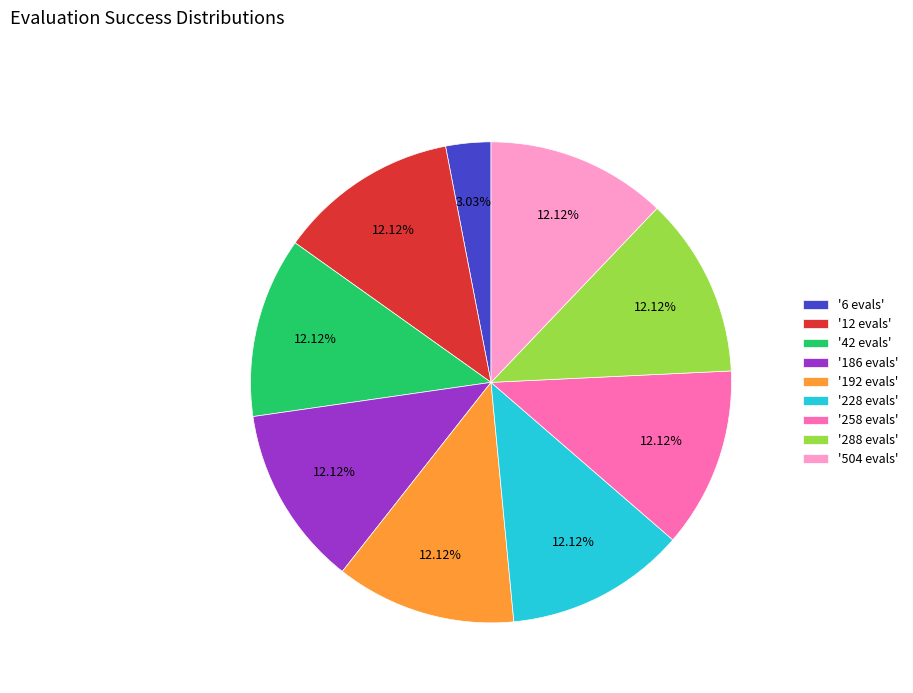

Combined, do '228 evals' and '42 evals' account for over 50%?

No